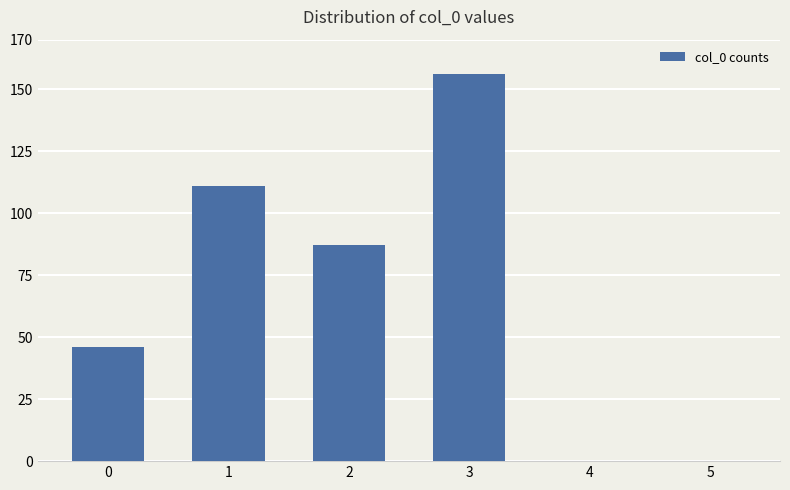

What is the sum of all values?

400